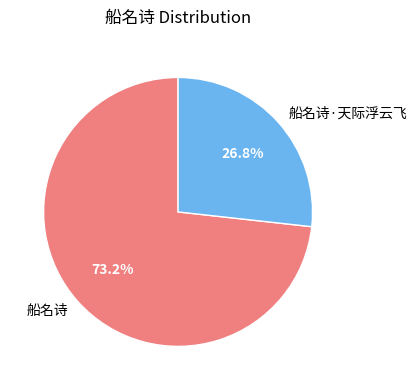

True or false: 船名诗 accounts for 80% of the total.

False